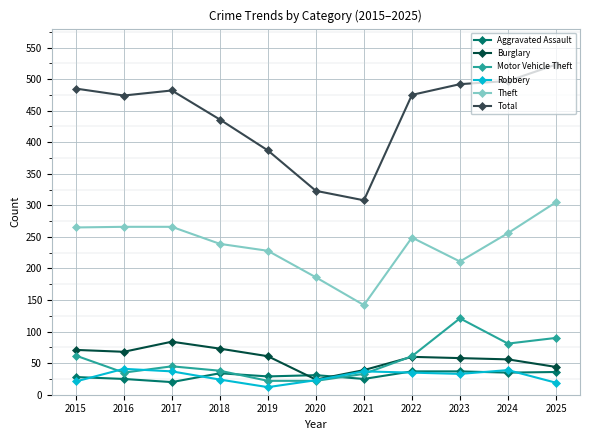

At which category is the sum across all series the highest?

2025